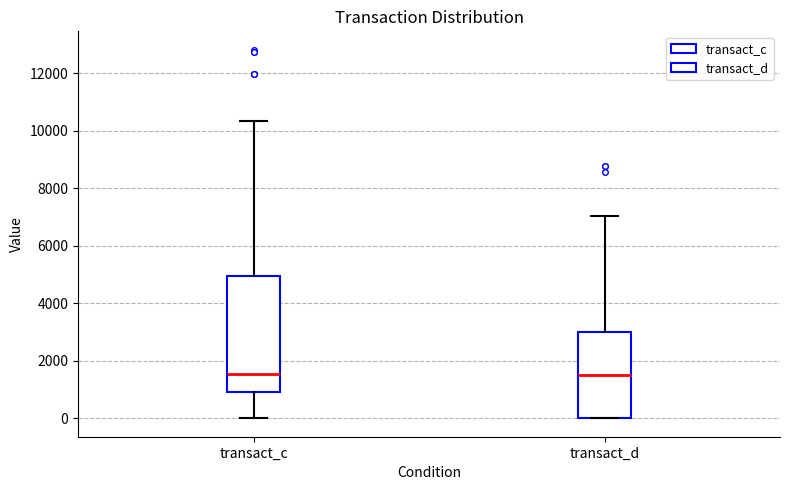

Where does the median line of the box for transact_d sit on the y-axis? The values are not printed on the chart, so give them approximately, as read against the axis.

1600